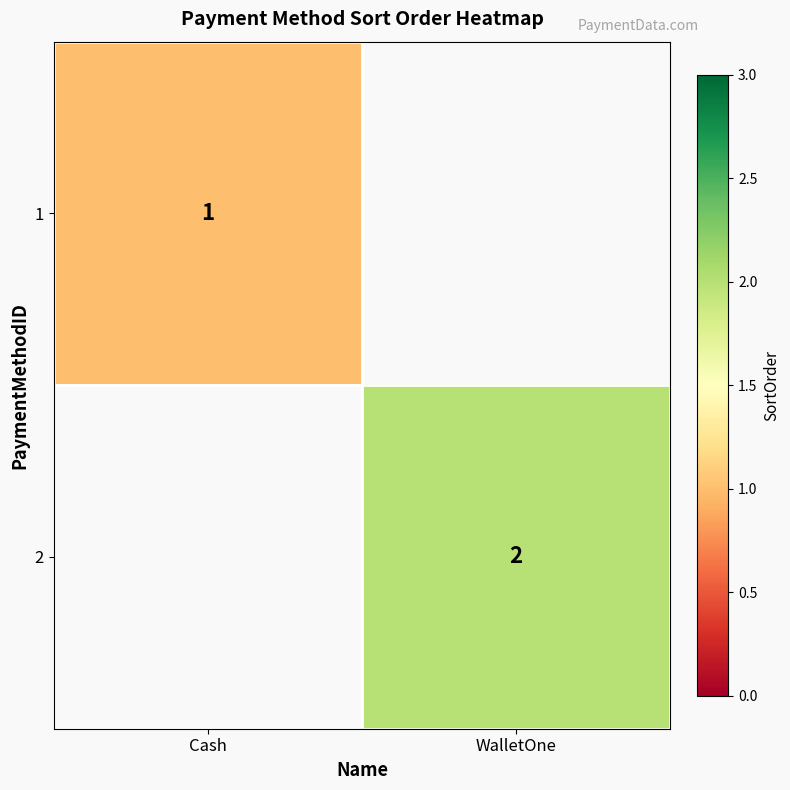

Is it true that 1 equals 1 at Cash?

True